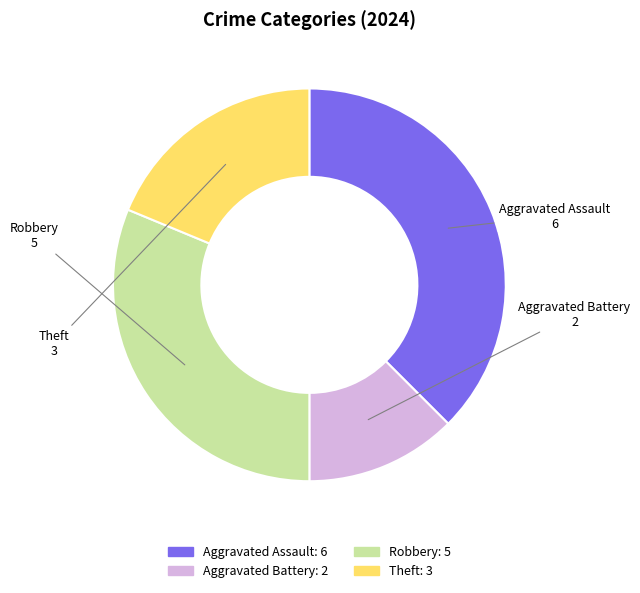

Which slice is the smallest?

Aggravated Battery